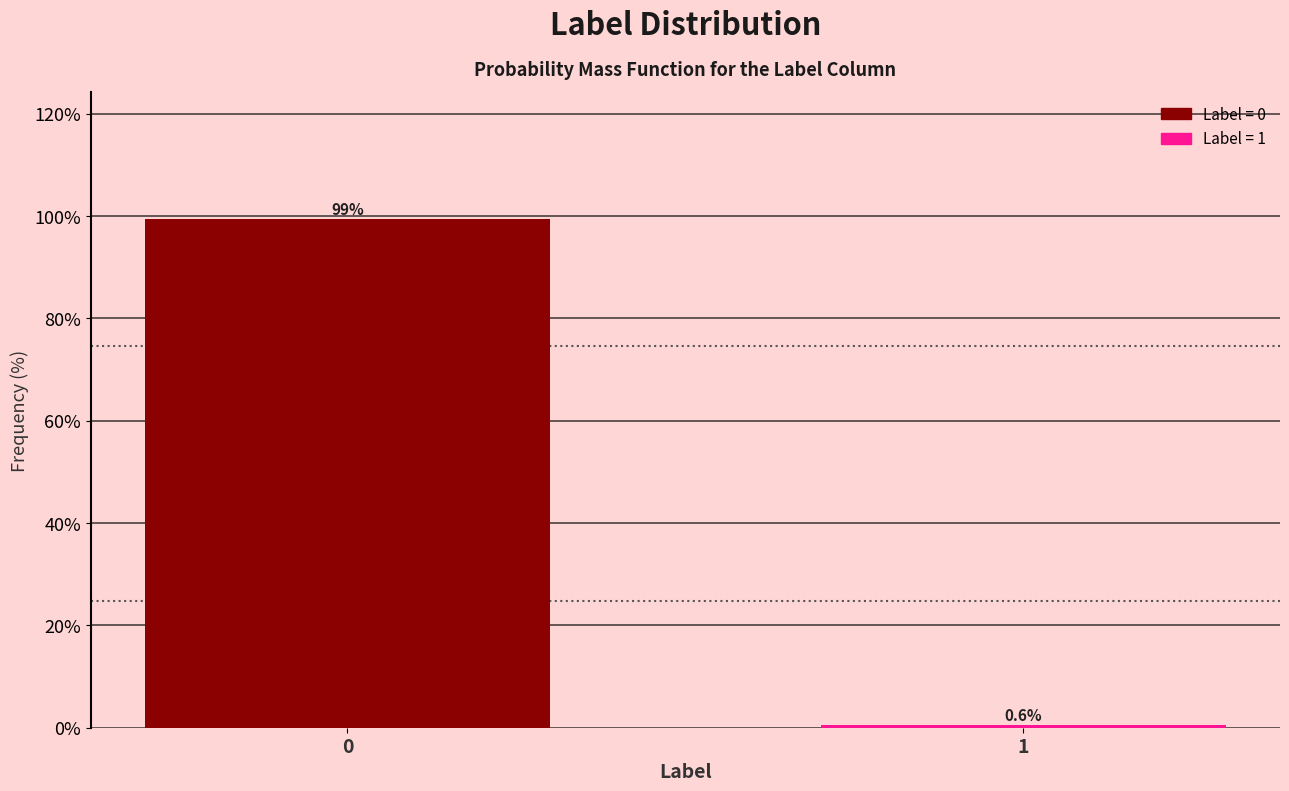

Reading left to right, list all the values displayed in this chart.

99.4	0.6